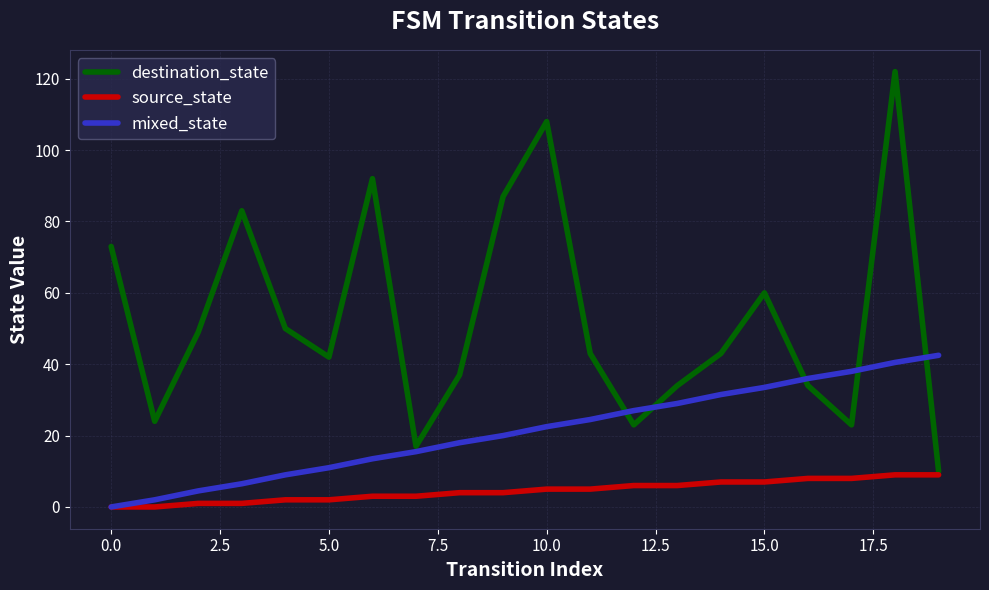

What is the maximum value for mixed_state?

42.5